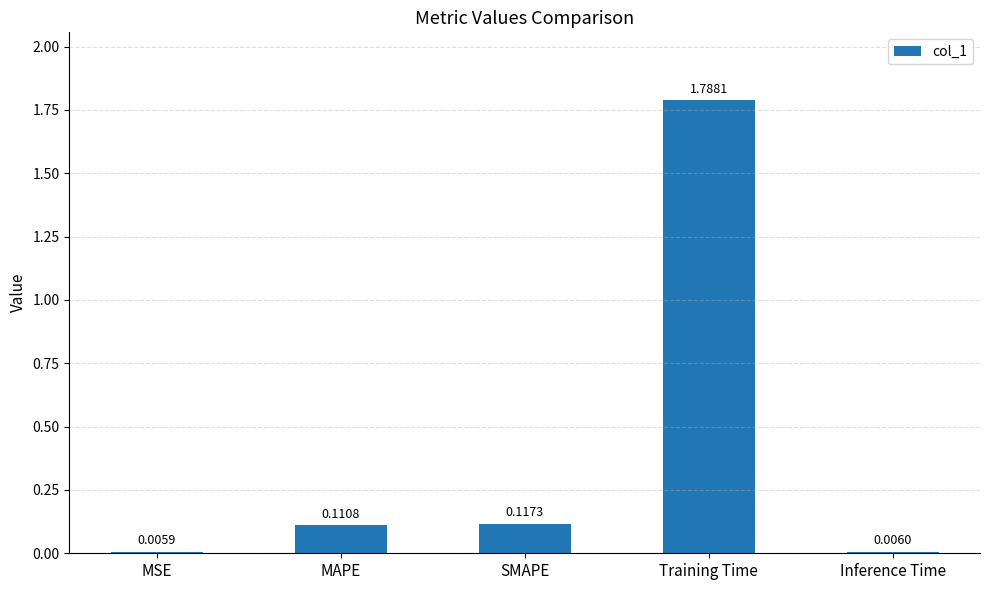

What is the sum of all values?

2.0